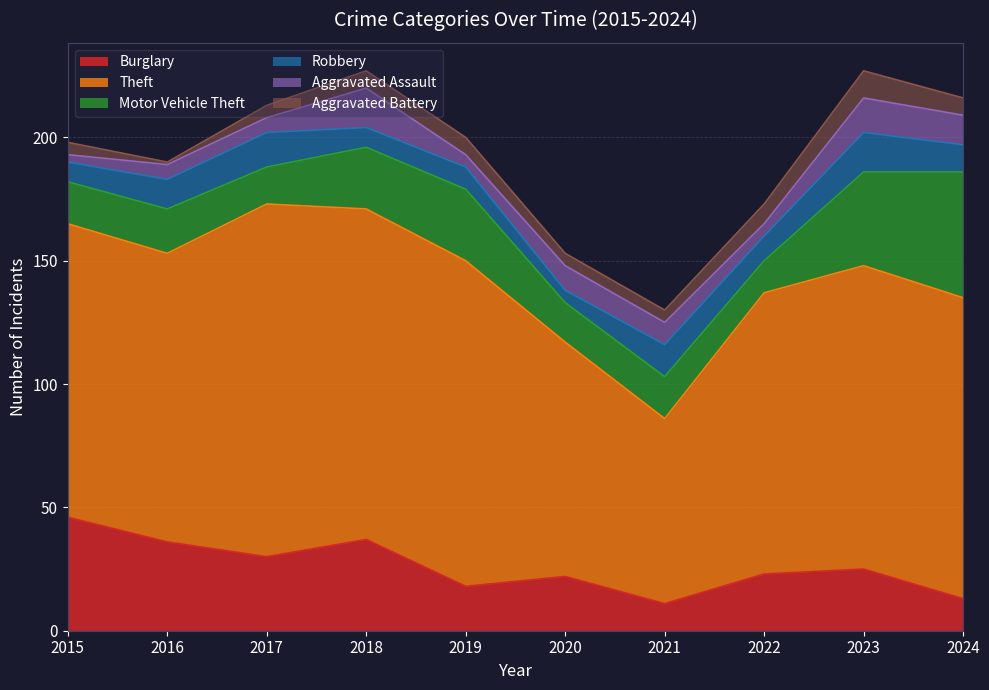

What is the sum of the Burglary values at 2021 and 2018?

48